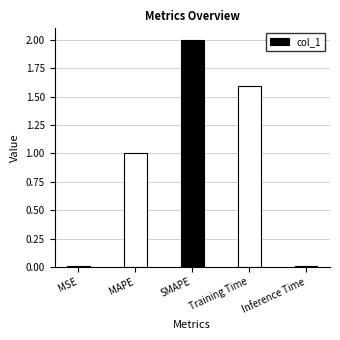

Is it true that the value at Inference Time is 0.0?

False